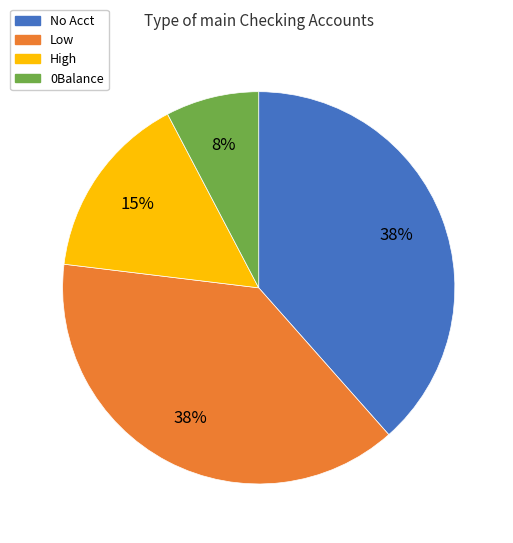

To the nearest percent, what is the average slice percentage?

25%